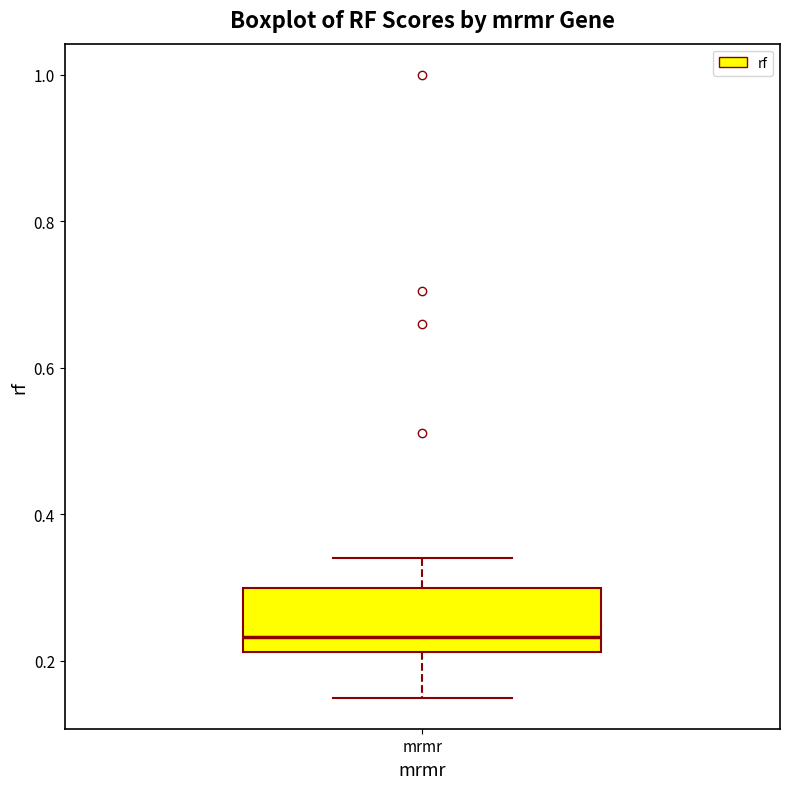

Where does the median line of the box for mrmr sit on the y-axis? The values are not printed on the chart, so give them approximately, as read against the axis.

0.24